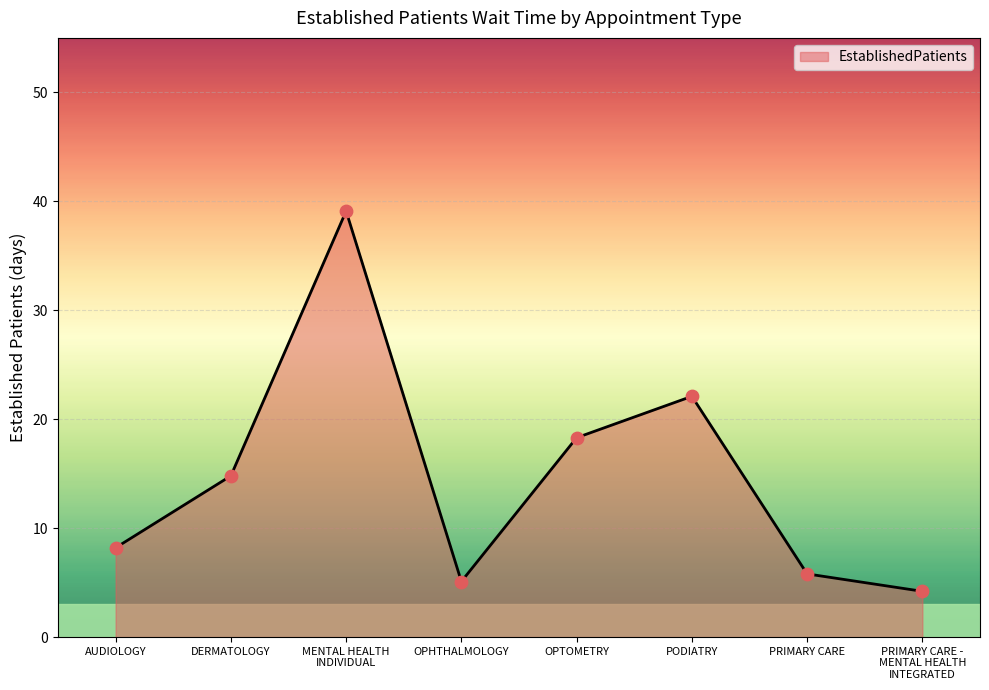

Between OPHTHALMOLOGY and AUDIOLOGY, which is larger?

AUDIOLOGY